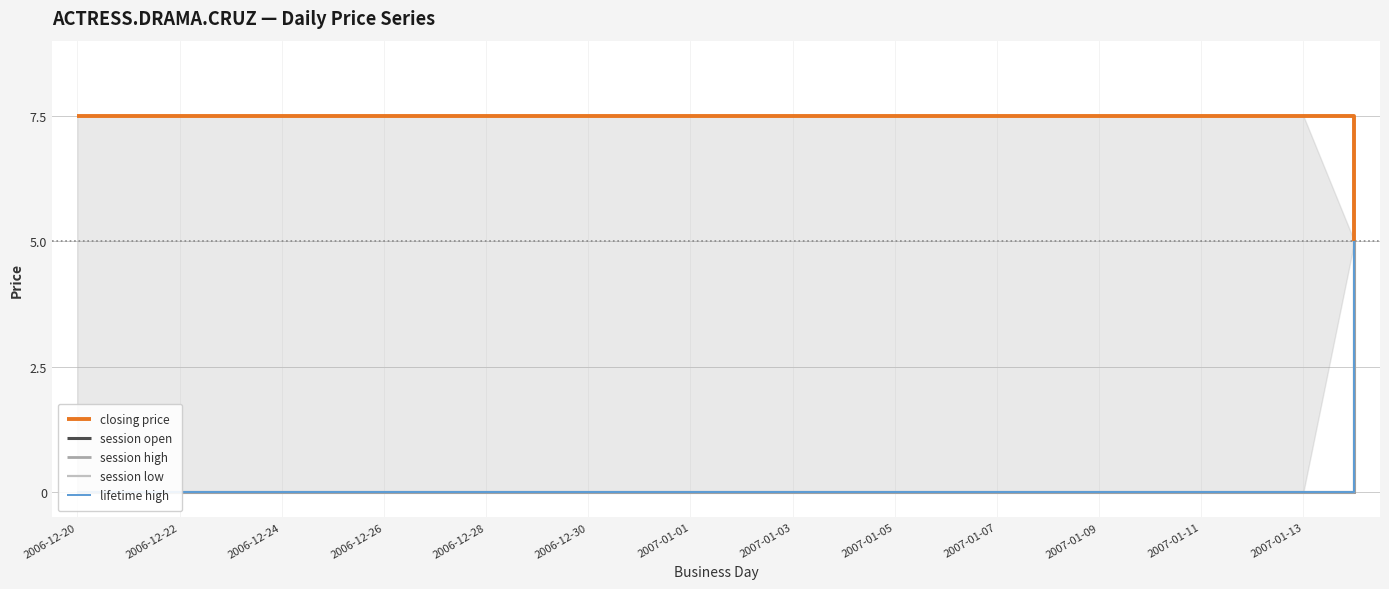

At how many categories does at least one series exceed 6?

25